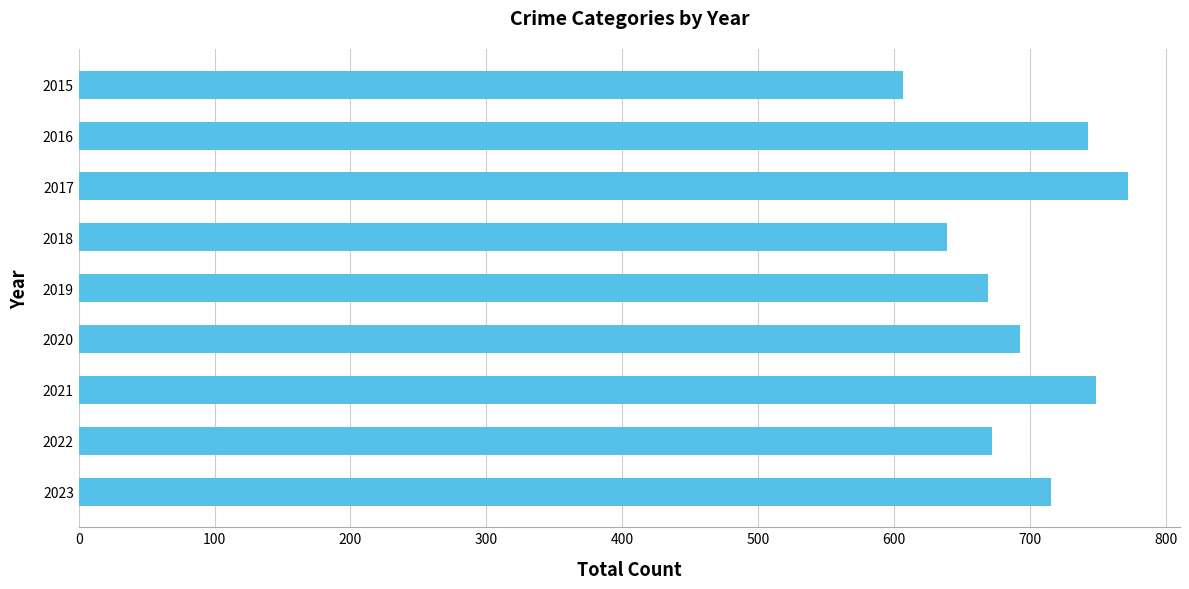

Is it true that the value at 2022 is 672?

True